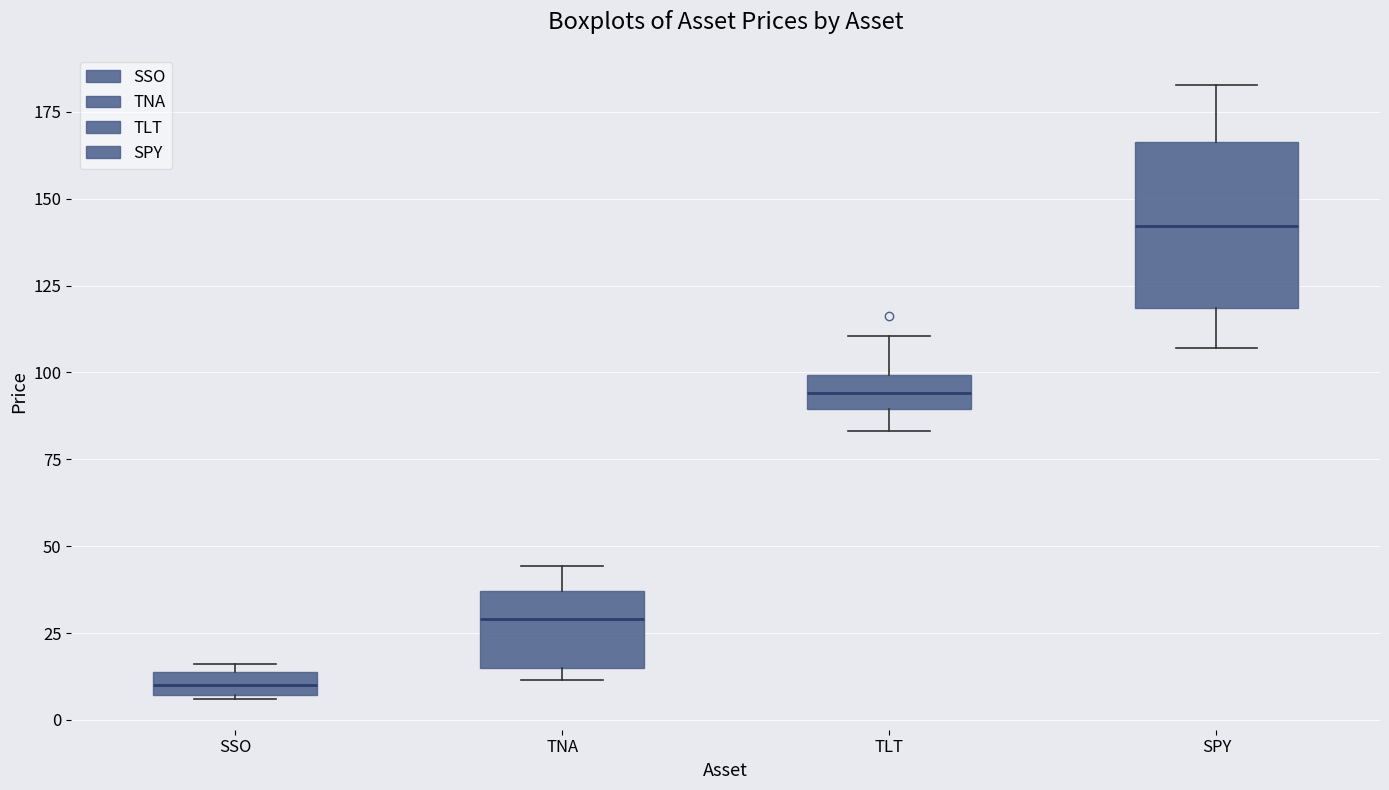

Which box's median line is the lowest?

SSO